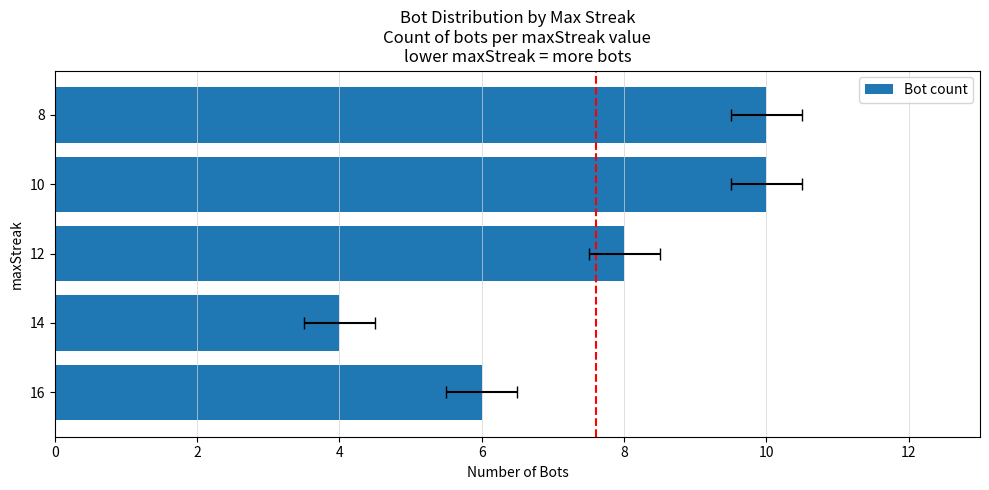

Between 8 and 12, which is larger?

8